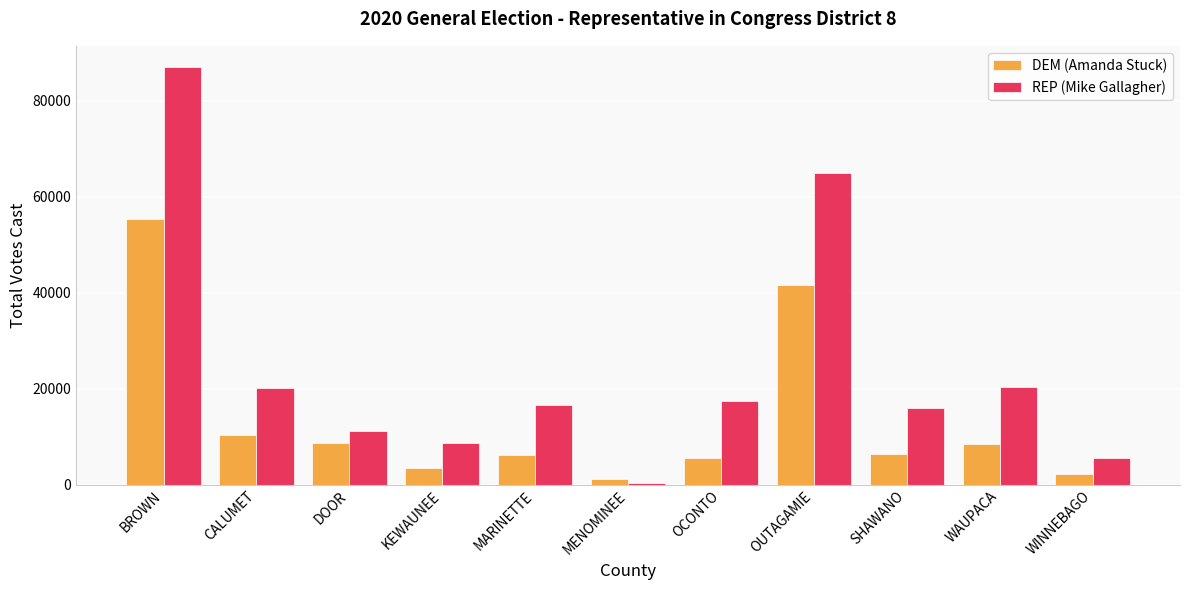

What is the difference between the REP (Mike Gallagher) values at OCONTO and MENOMINEE?

16964